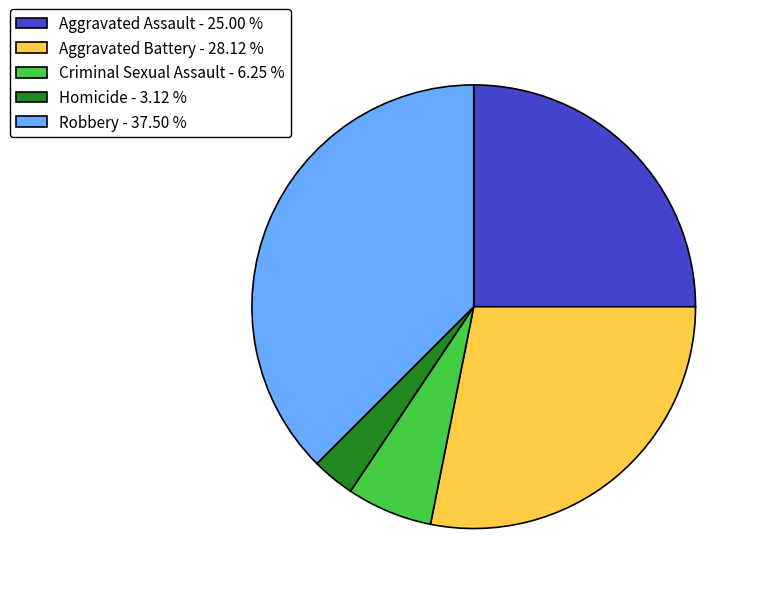

Does Aggravated Assault - 25.00 % represent more than half of the total?

No